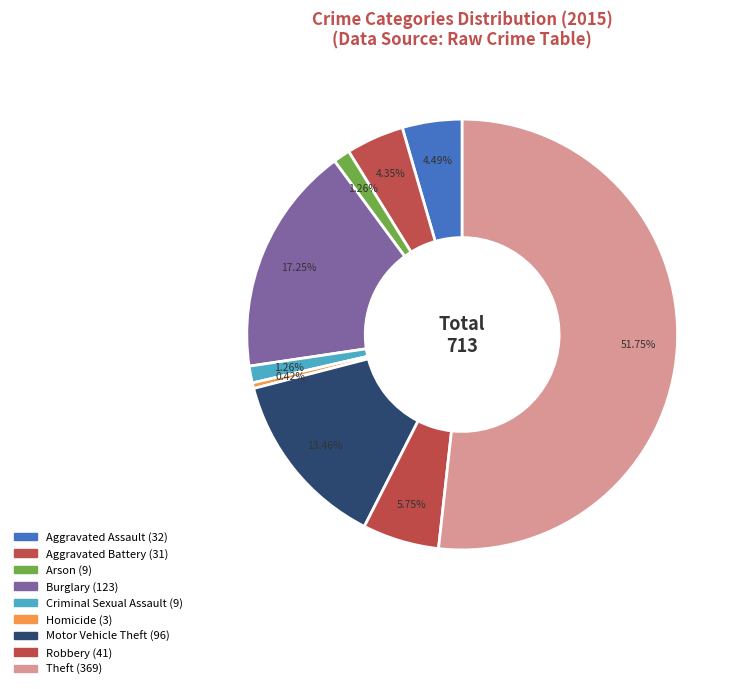

To the nearest percent, what portion does Aggravated Battery represent?

4%